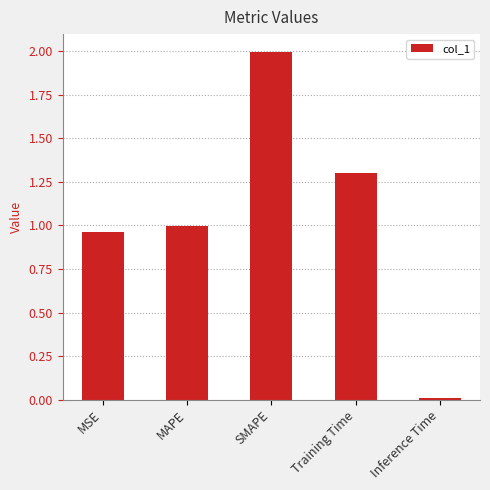

Count the number of data series in this chart.

1